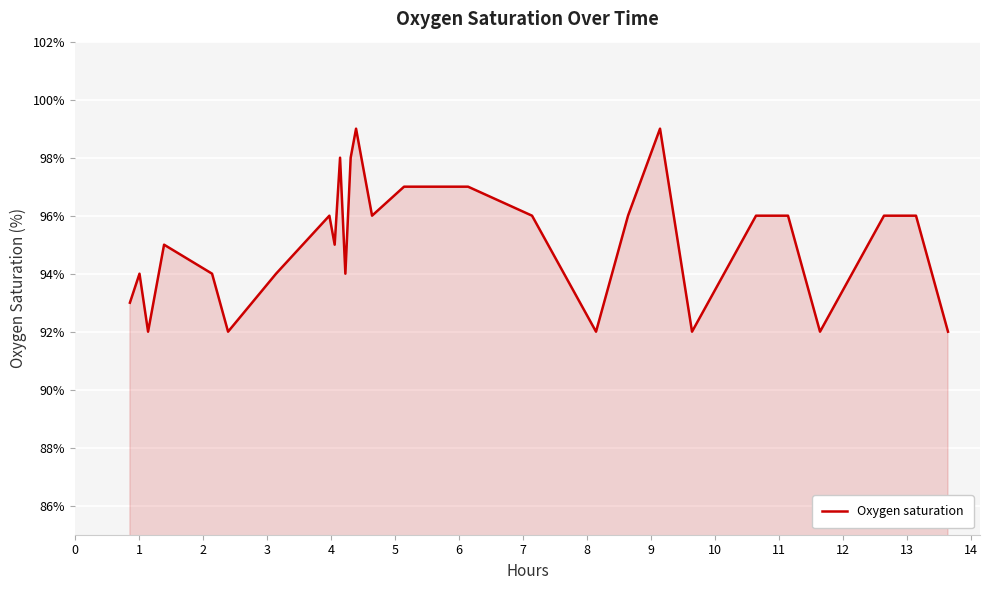

Does the chart have visible grid lines?

Yes